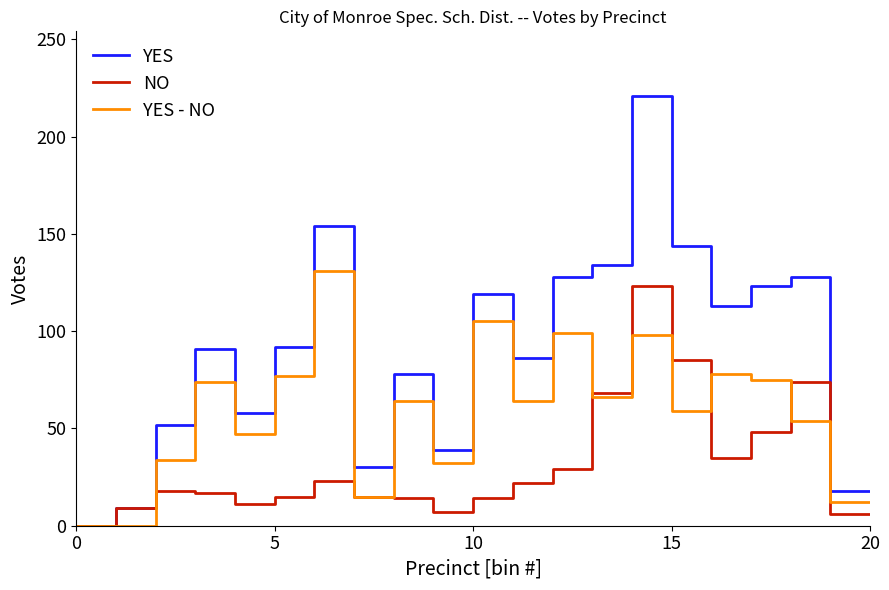

Rank the series by their maximum value, from highest to lowest.

YES, YES - NO, NO